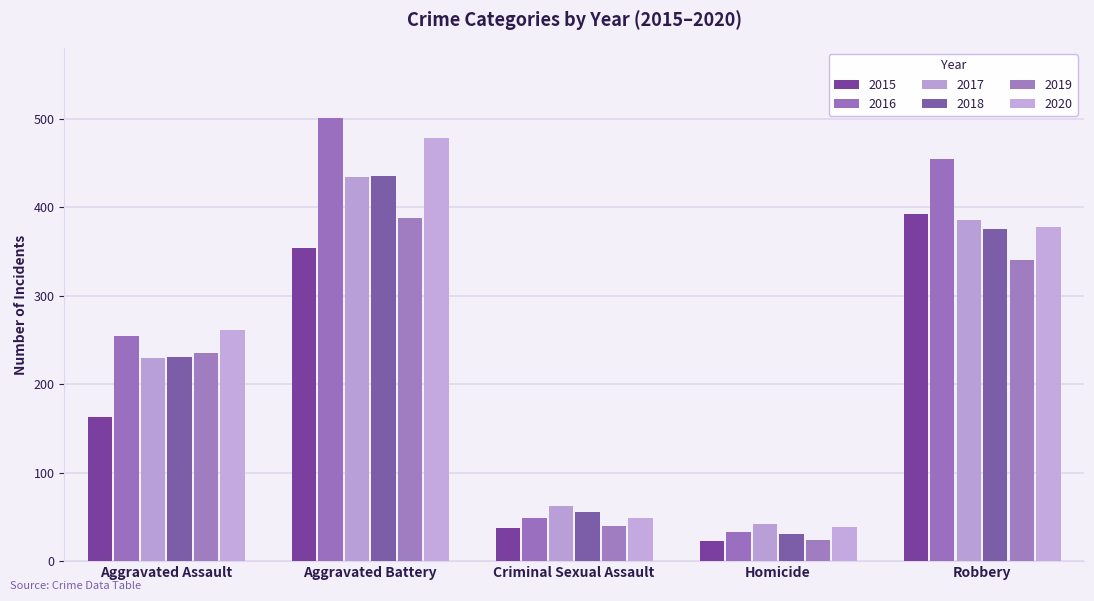

True or false: 2019 has a value of 352 at Aggravated Assault.

False